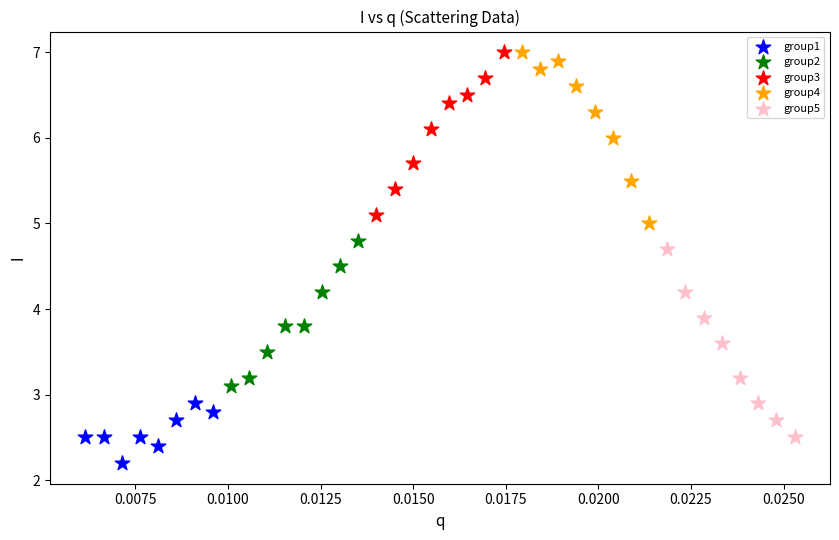

What are all the series names shown in the legend?

group1, group2, group3, group4, group5